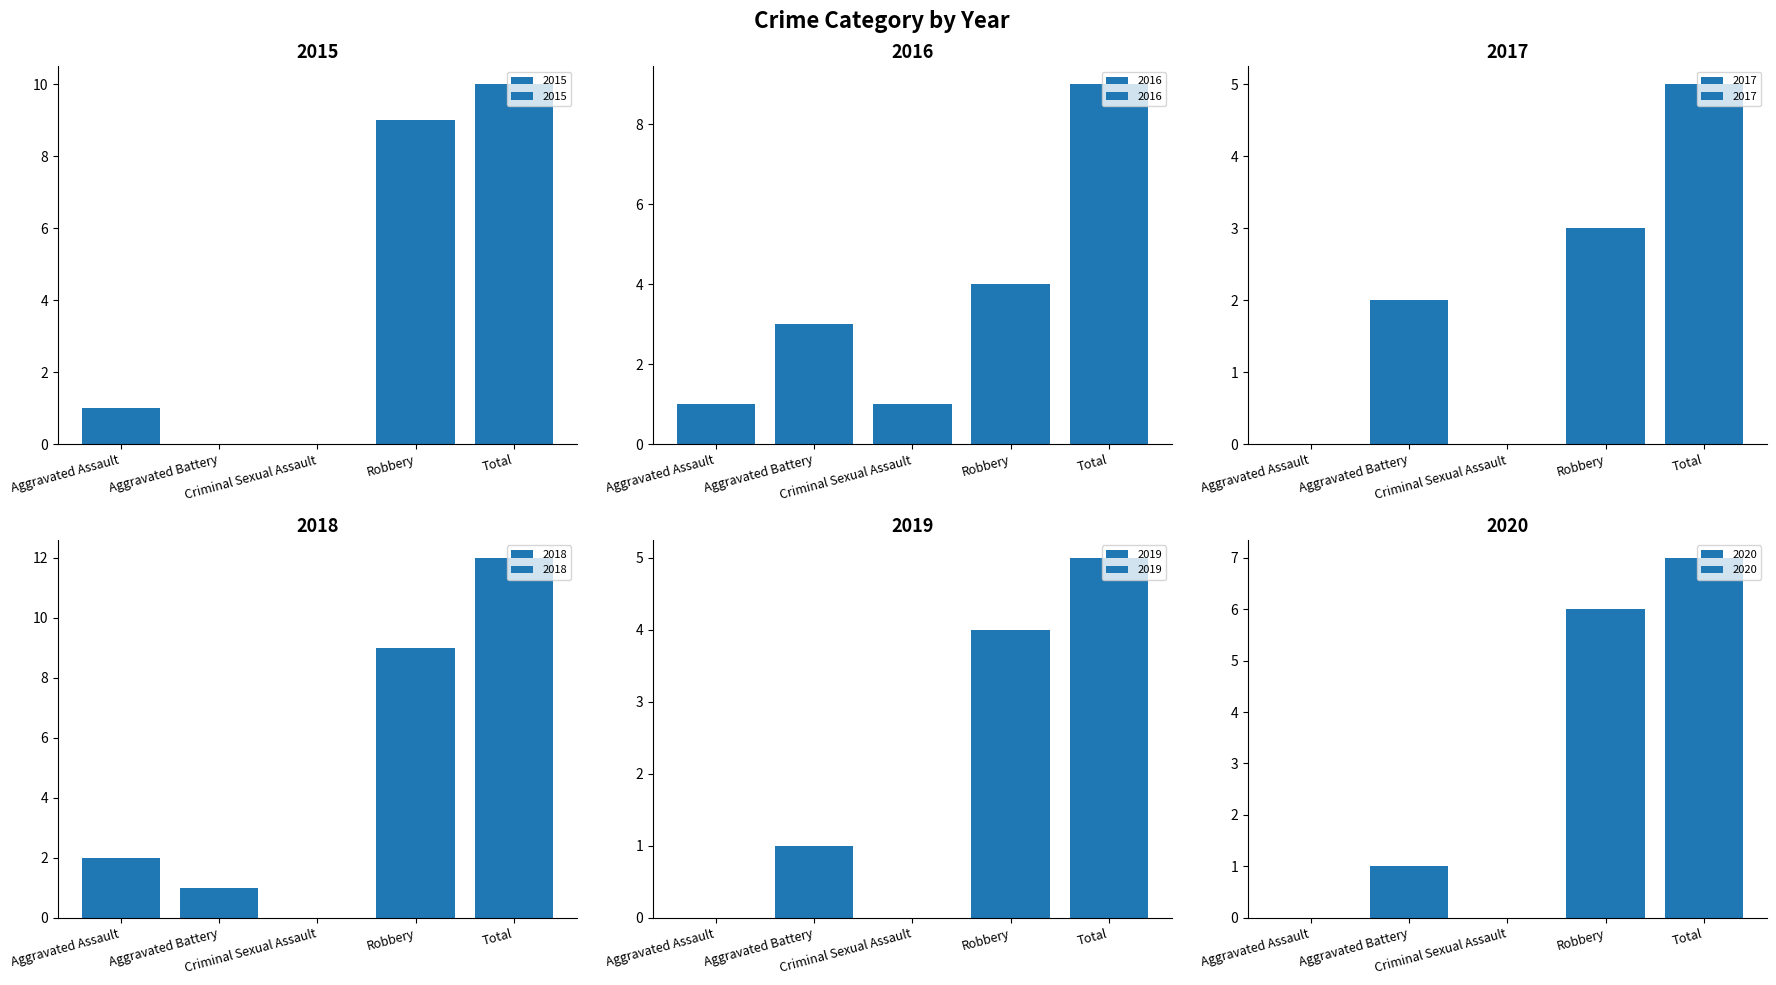

How many values in the 2017 series exceed 2?

2